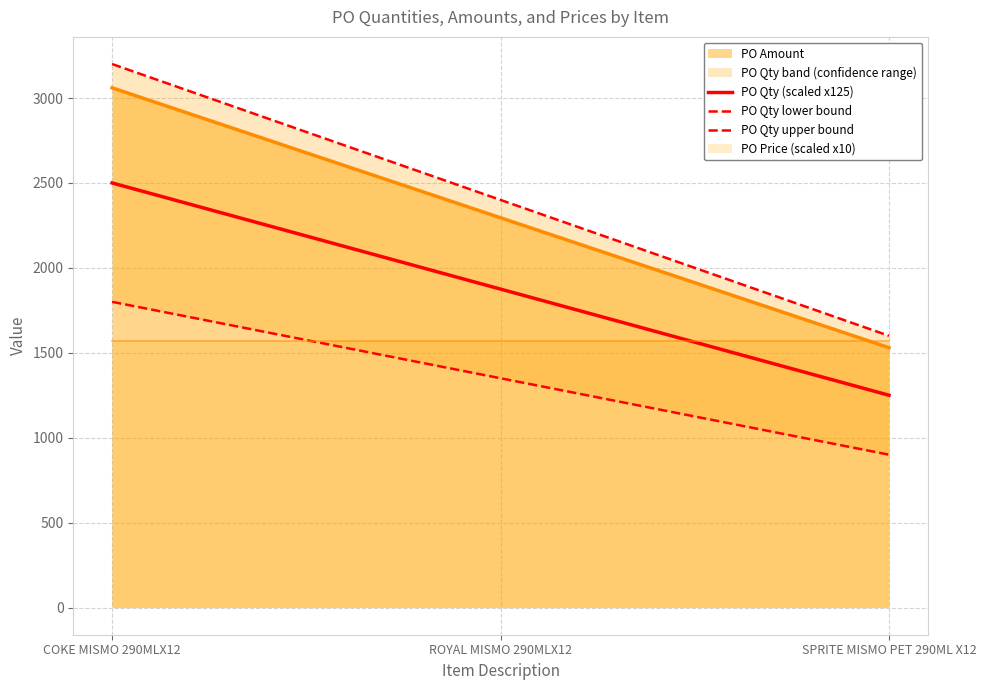

Which series has the widest spread of values?

PO Qty upper bound